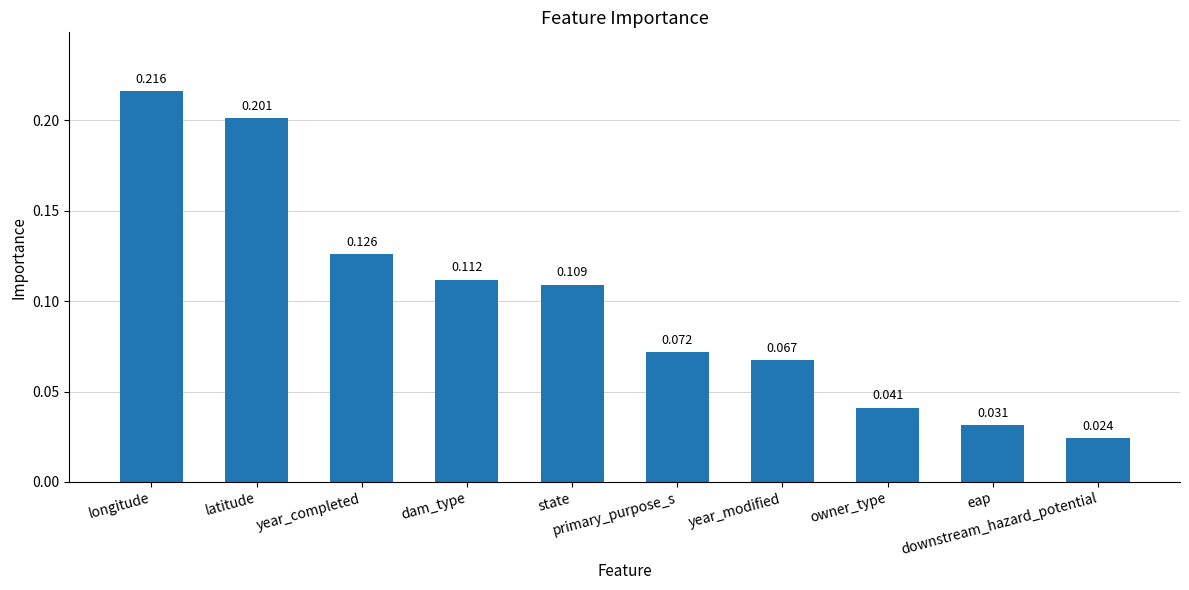

Are the bars horizontal?

No